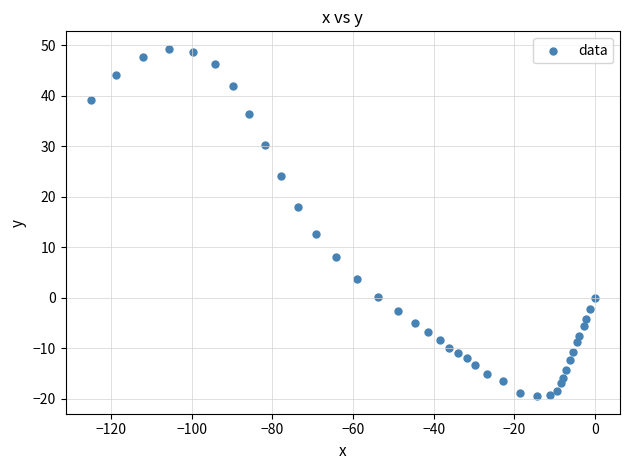

What Y value in the scatter plot is closest to 14?

12.7